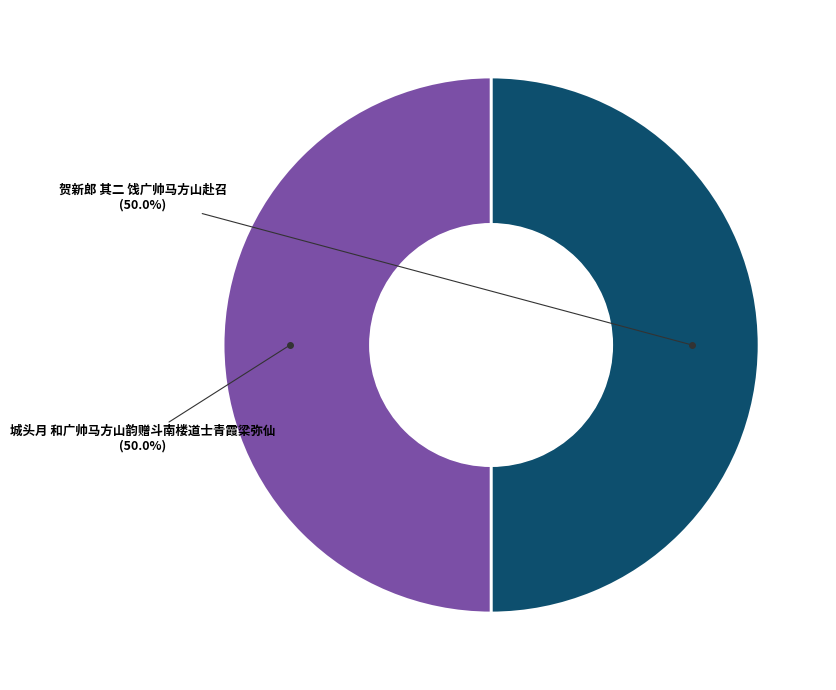

Which slice is the smallest?

城头月 和广帅马方山韵赠斗南楼道士青霞梁弥仙